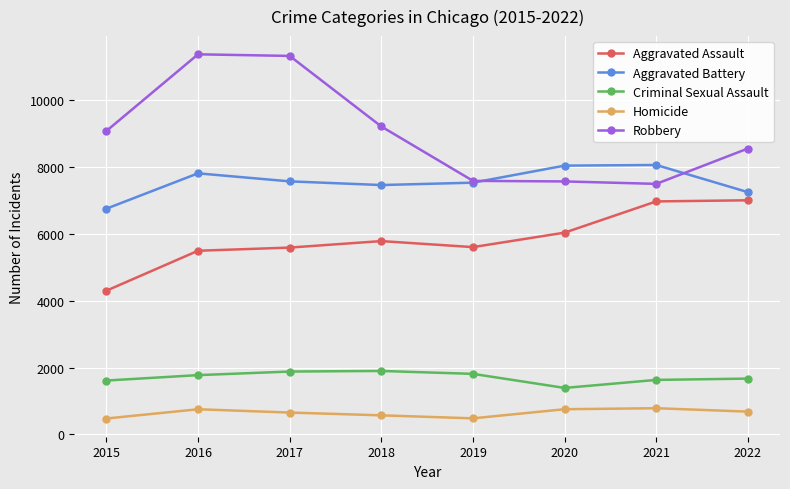

True or false: Aggravated Assault and Homicide cross at least once.

False